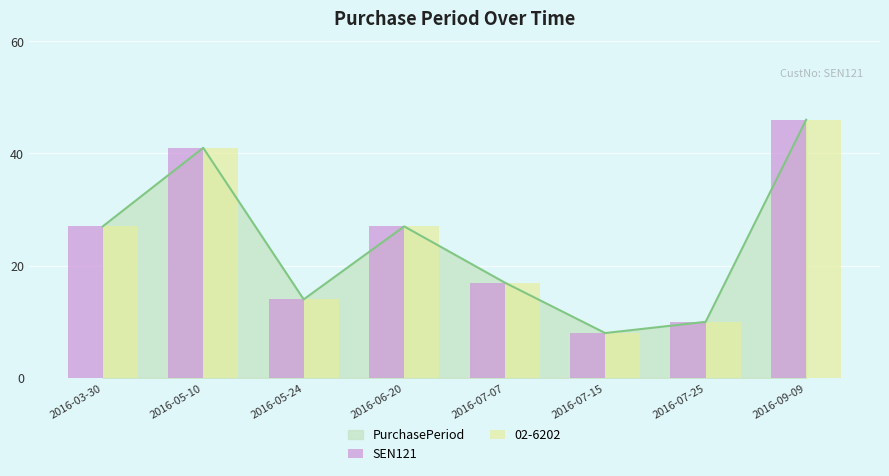

True or false: the data shows 27 at 2016-06-20.

True